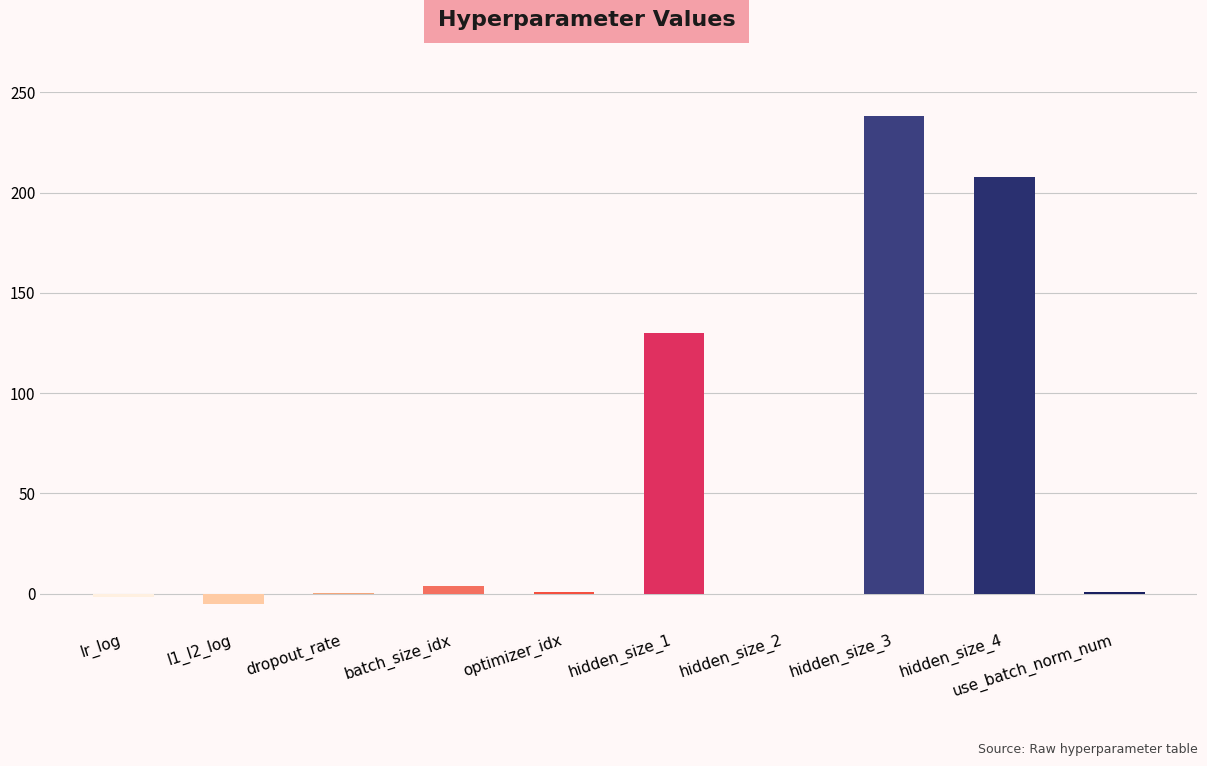

Which label corresponds to the largest value in the chart?

hidden_size_3